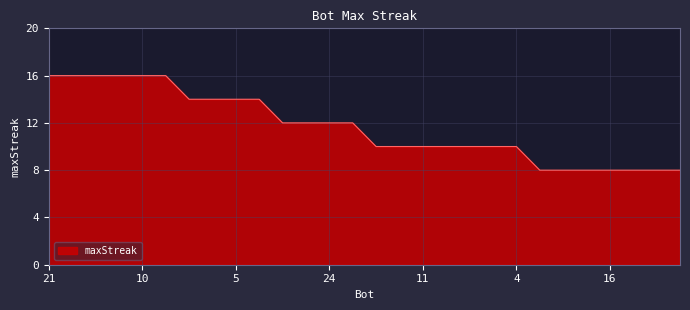

What is the difference between the maximum and minimum values?

8